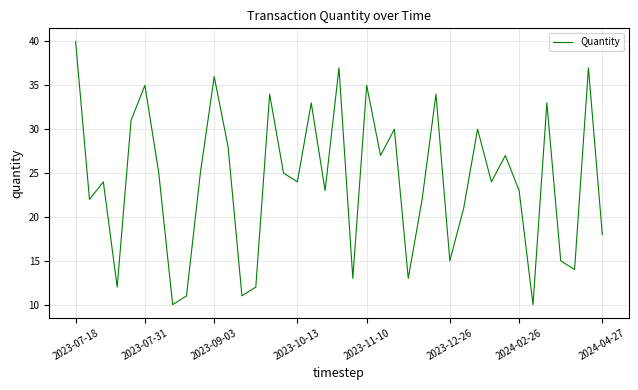

What is the difference between the maximum and minimum values?

30